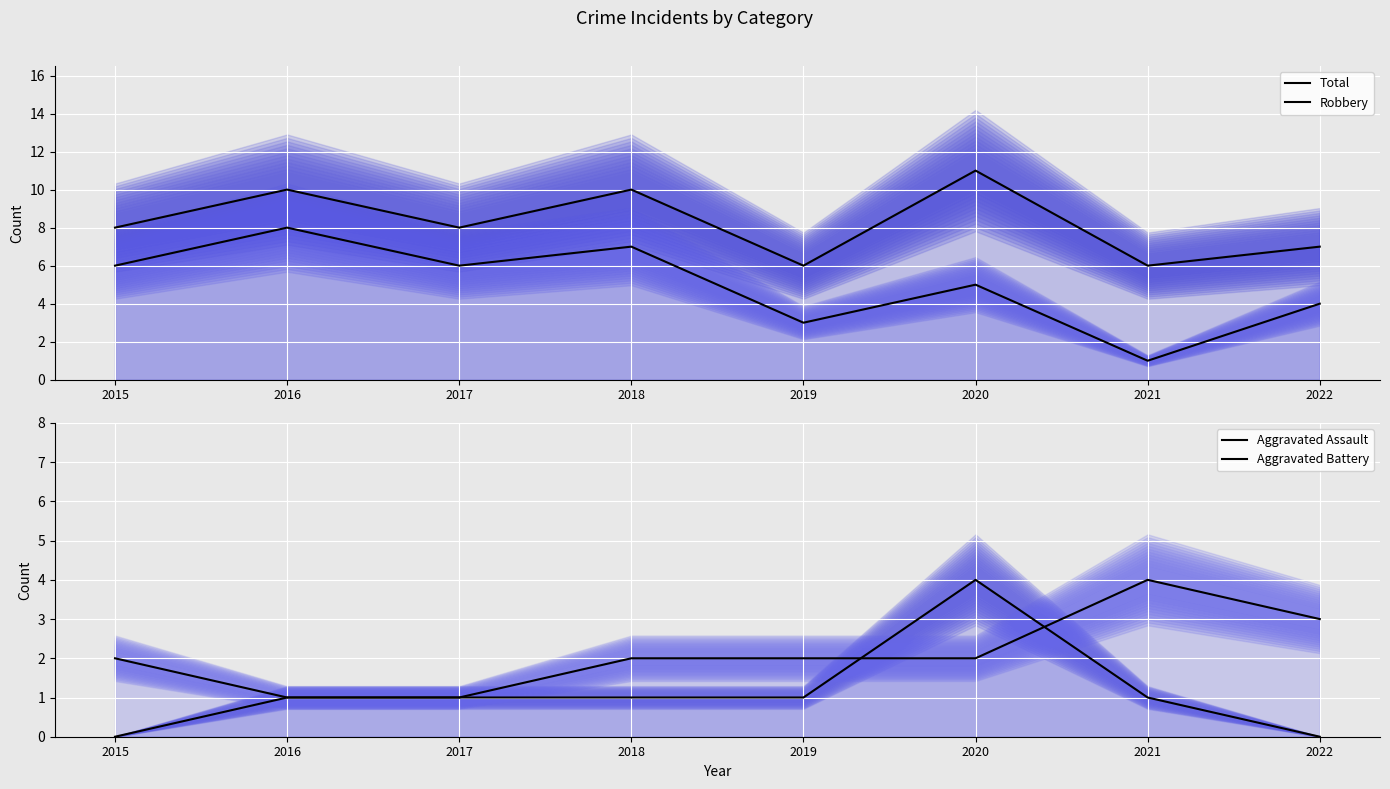

Reading left to right, list all the values displayed in this chart.

Total: 2015=8	2016=10	2017=8	2018=10	2019=6	2020=11	2021=6	2022=7
Robbery: 2015=6	2016=8	2017=6	2018=7	2019=3	2020=5	2021=1	2022=4
Aggravated Assault: 2015=0	2016=1	2017=1	2018=1	2019=1	2020=4	2021=1	2022=0
Aggravated Battery: 2015=2	2016=1	2017=1	2018=2	2019=2	2020=2	2021=4	2022=3